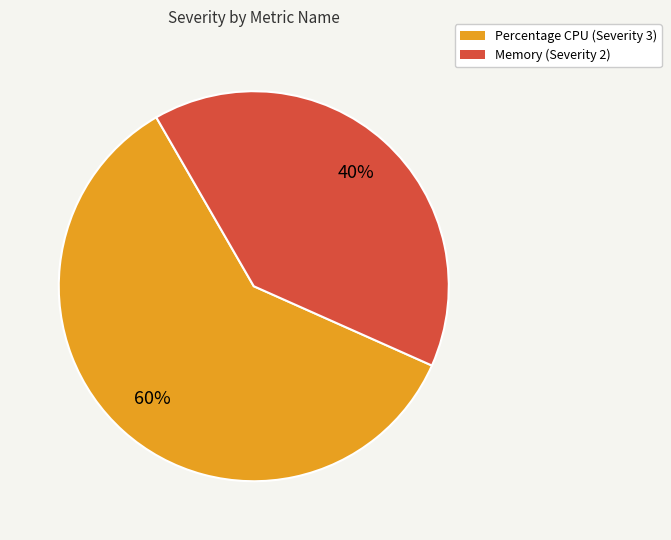

Between Memory and Percentage CPU, which is larger?

Percentage CPU